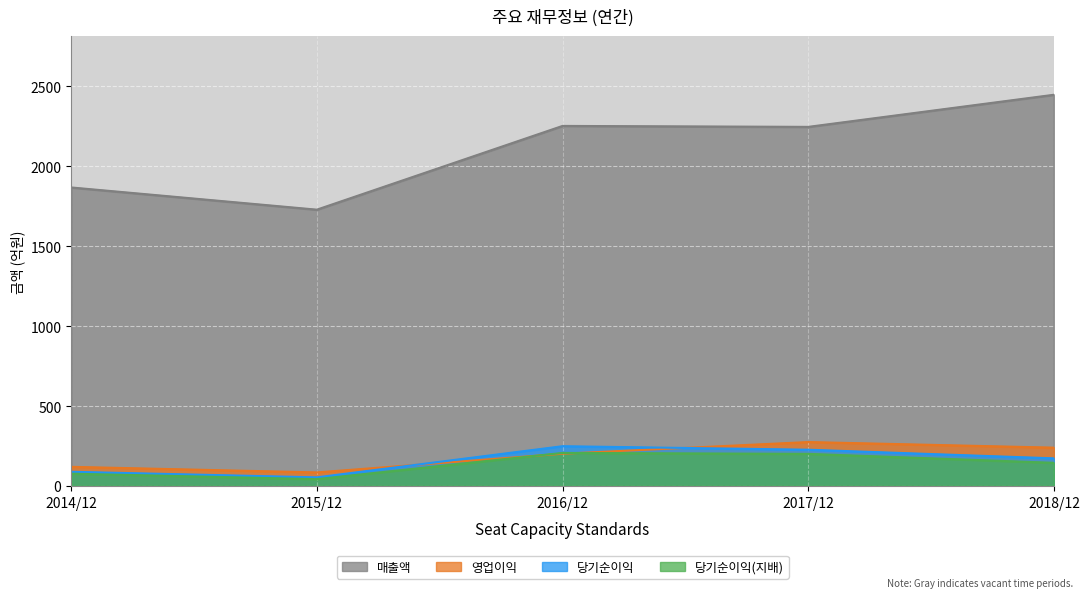

What position from the right is 2015/12?

4